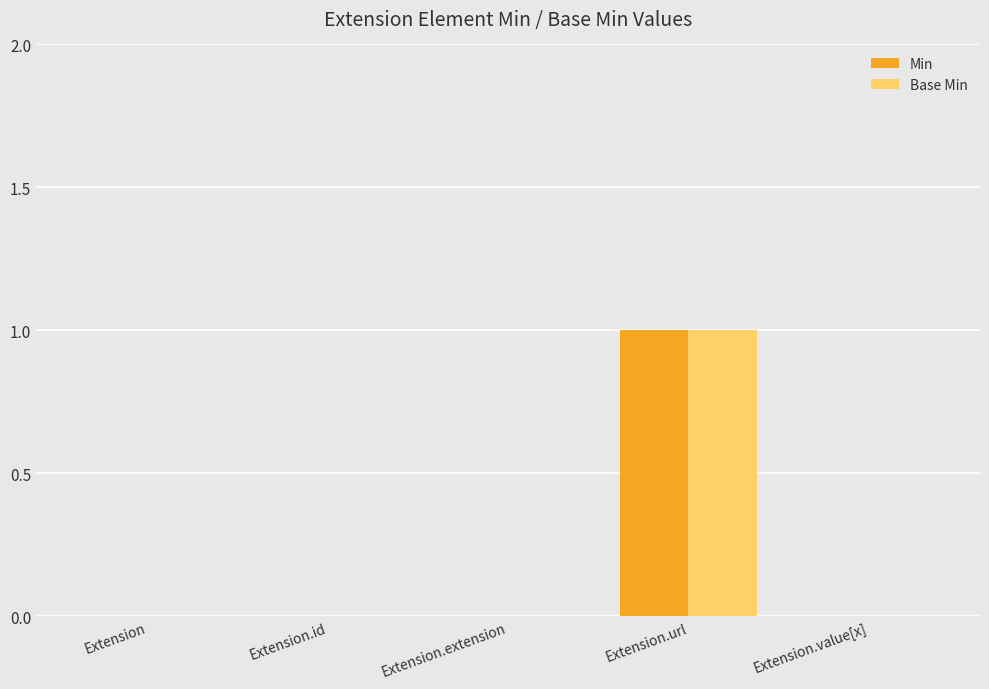

Does the chart contain stacked bars?

No